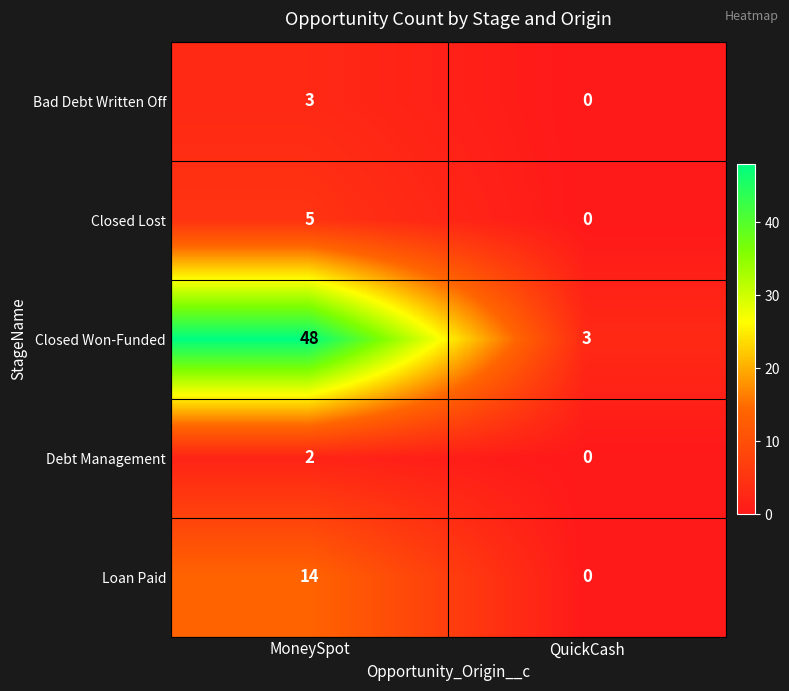

At how many categories does at least one series exceed 4?

1